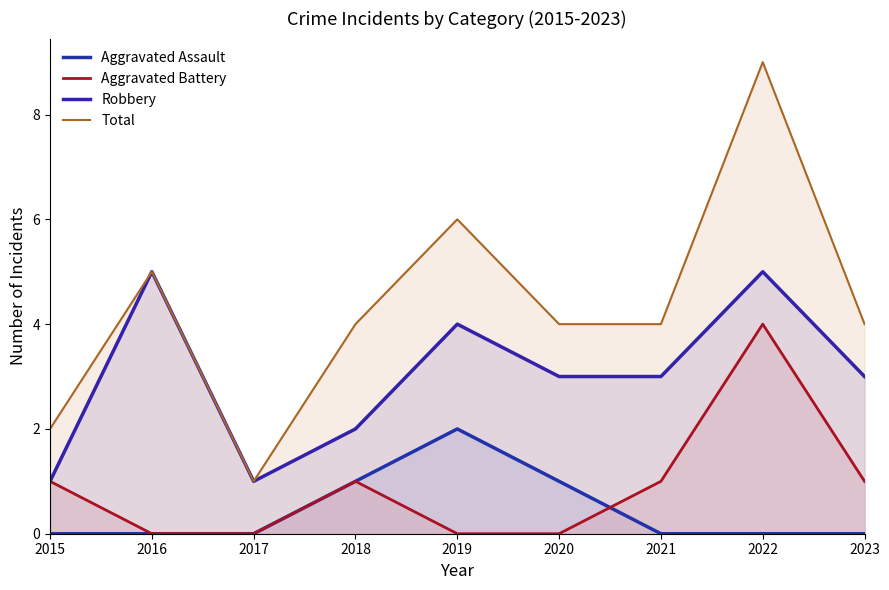

Which category has the lowest value in the Robbery series?

2015